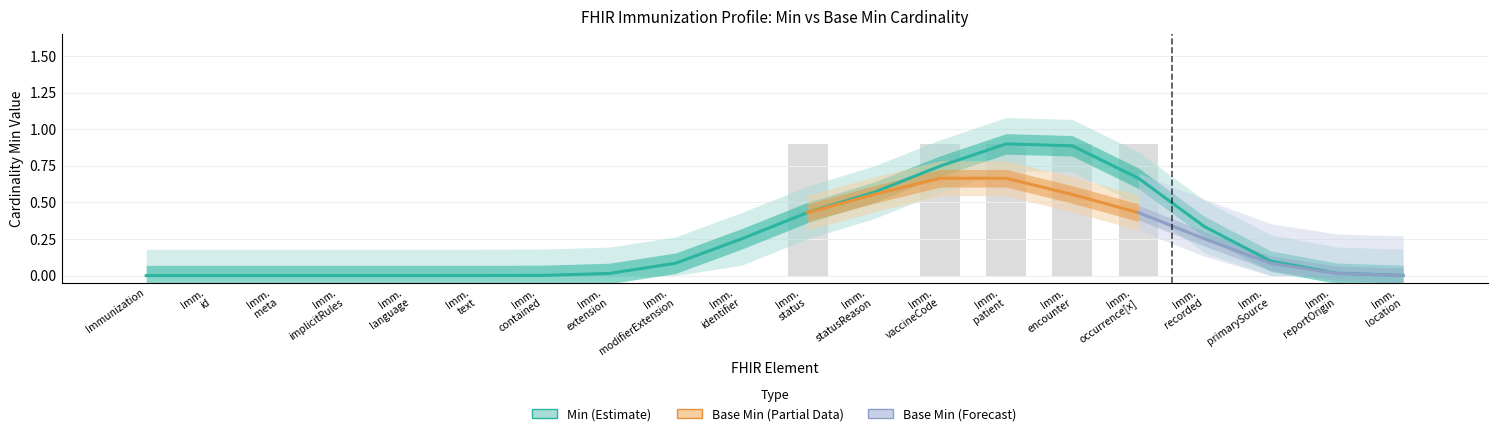

Are the bars horizontal?

No